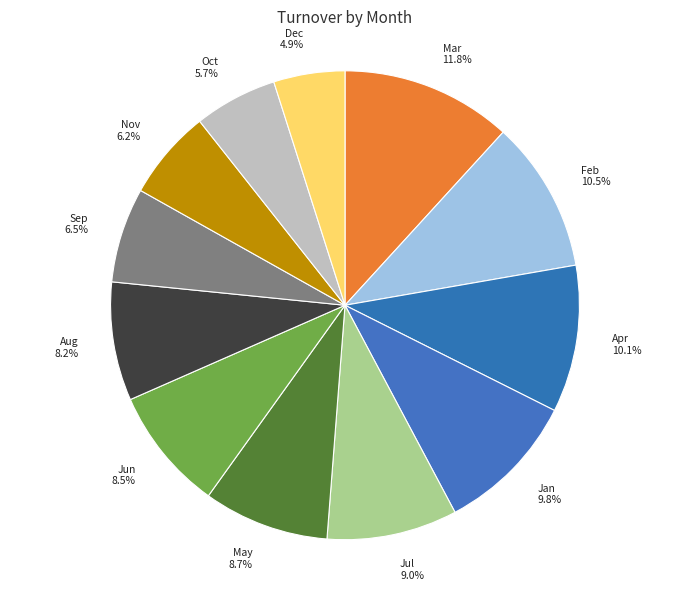

Do Mar 11.8% and Feb 10.5% together represent more than half of the pie?

No